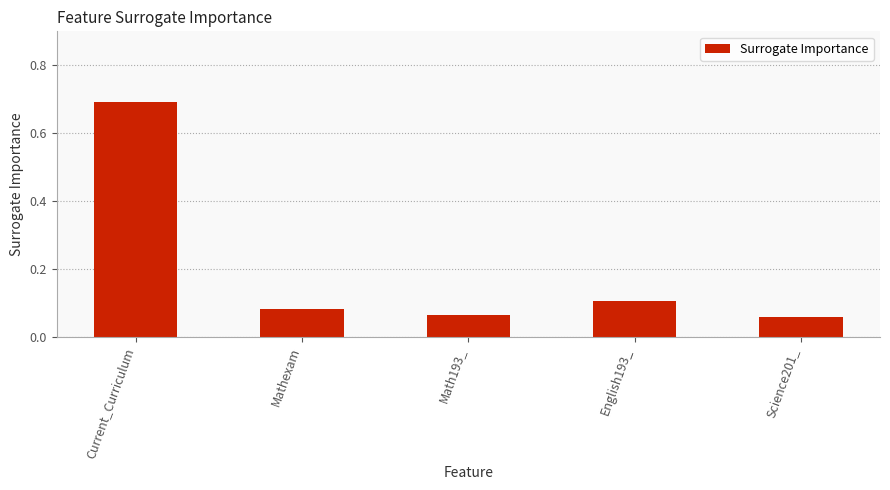

Does the chart contain any negative values?

No